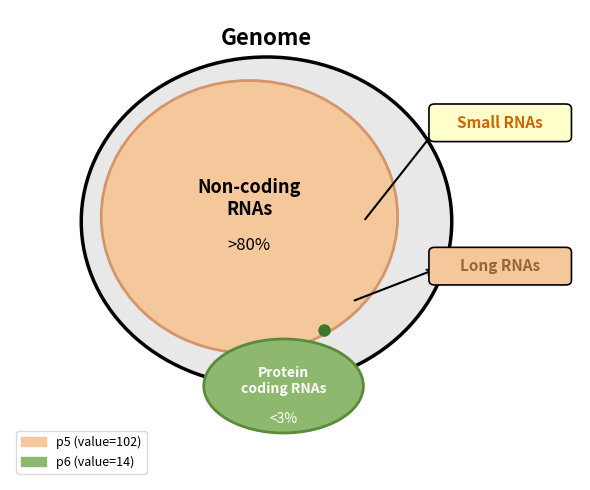

Which slice is the smallest?

p6